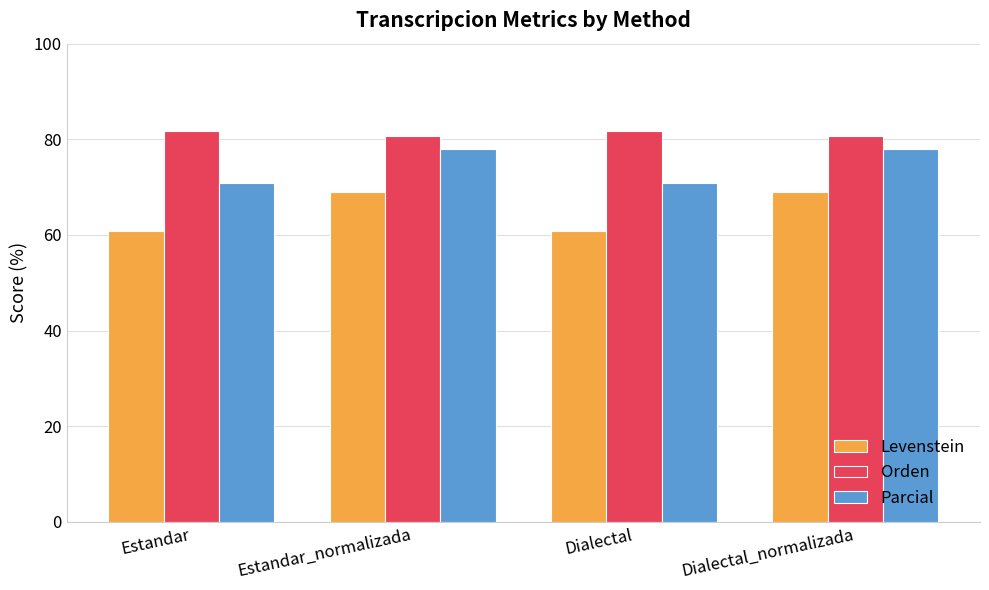

What is the label of the 2nd bar from the left?

Estandar_normalizada